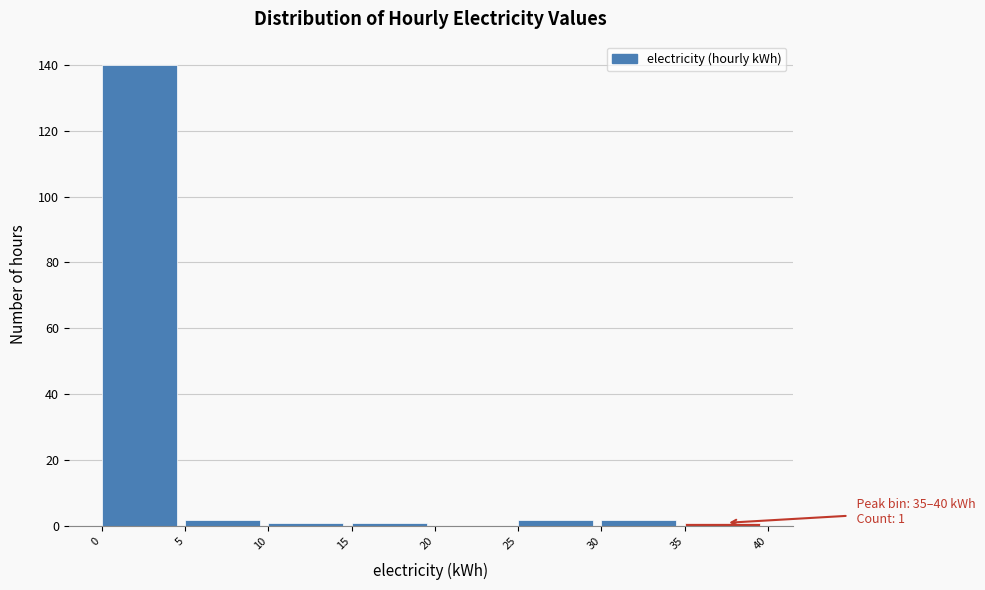

Over which range of the x-axis is the bar tallest?

0 to 5